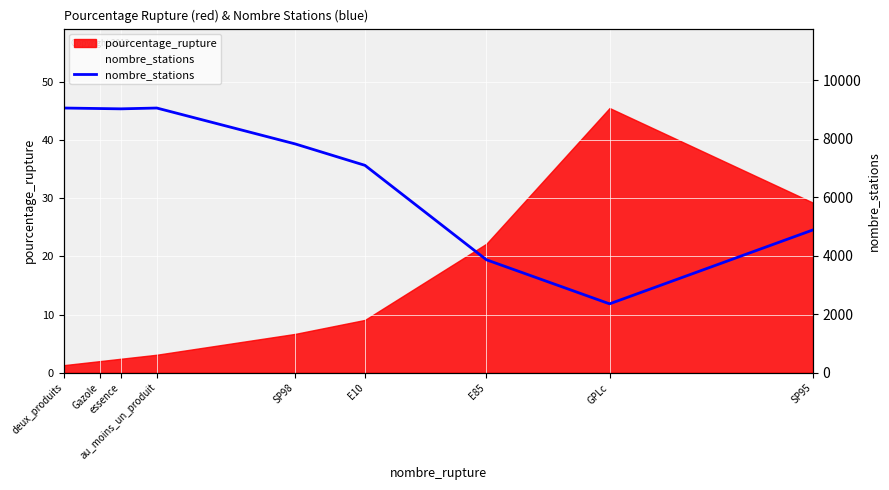

At which category does the data reach its first local valley?

essence